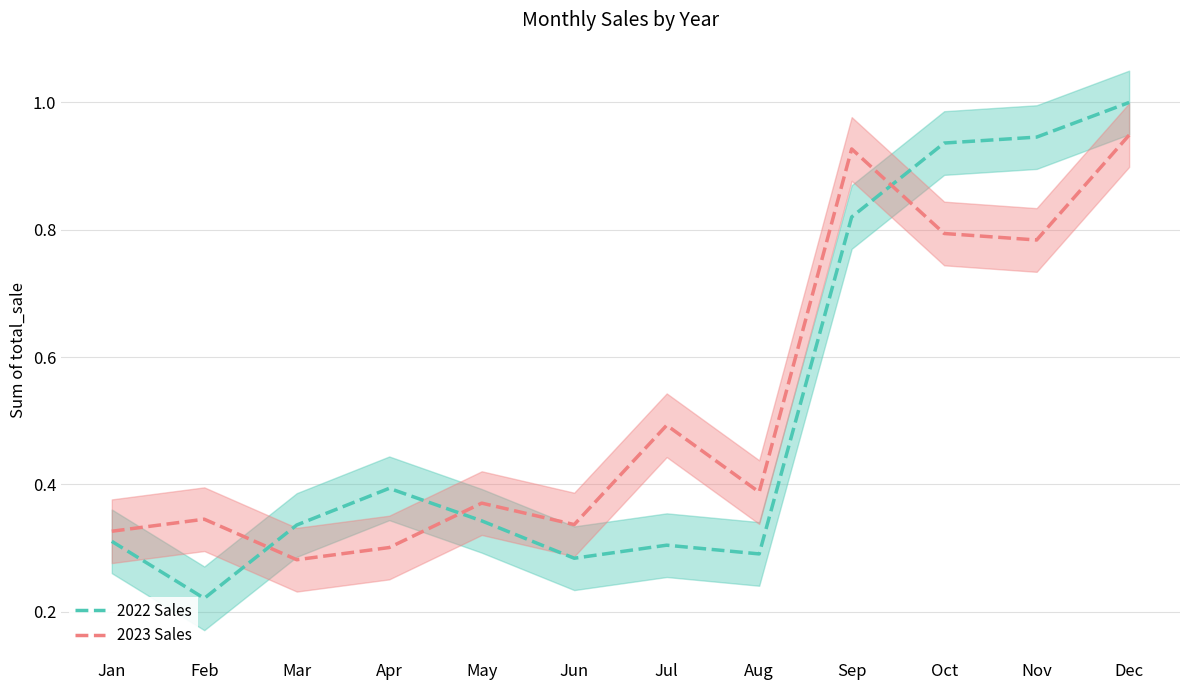

What is the value of the 2022 Sales point at the 11th from the left?

0.9